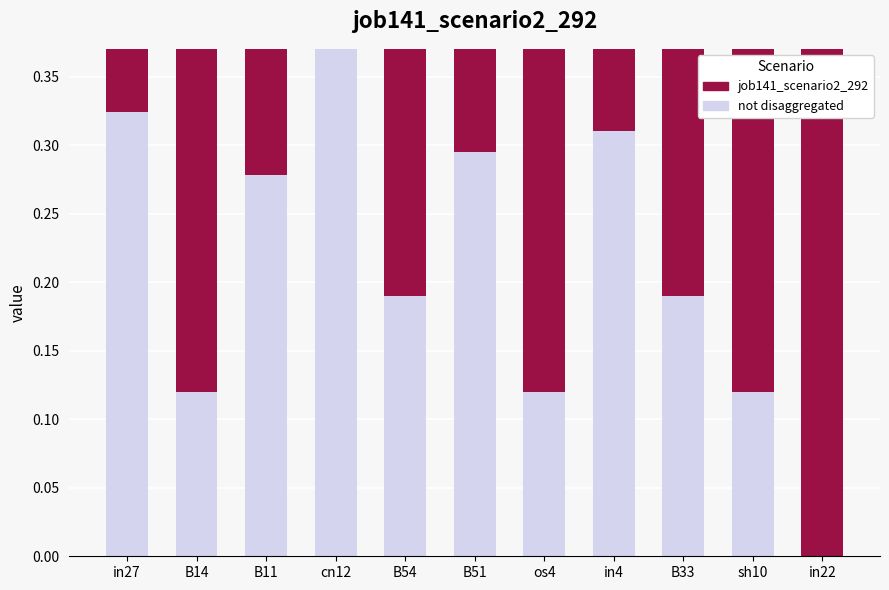

At which label does not disaggregated reach its peak?

cn12